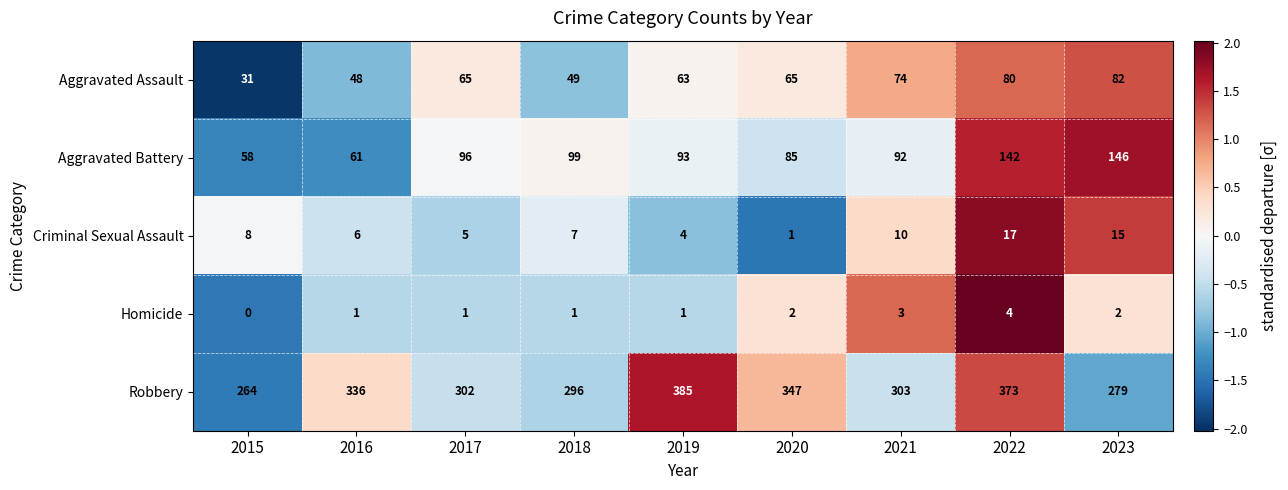

Which series changed the most between 2019 and 2023?

Robbery